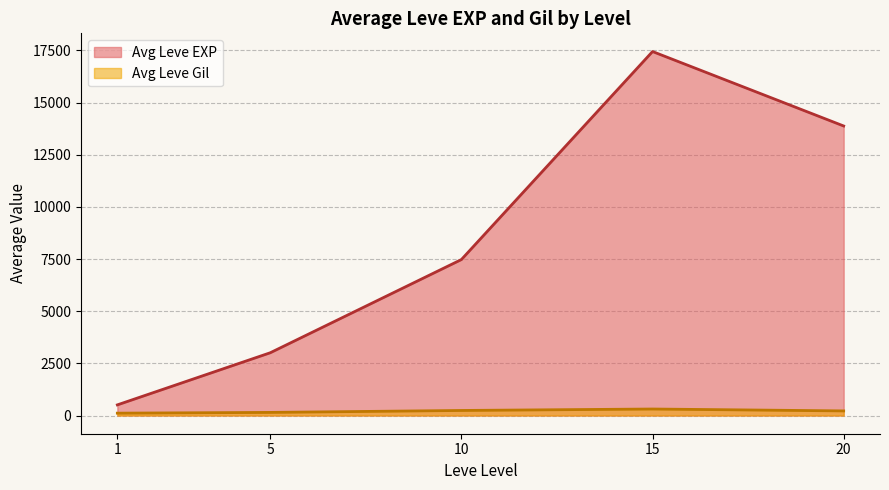

What are all the series names shown in the legend?

Avg Leve EXP, Avg Leve Gil